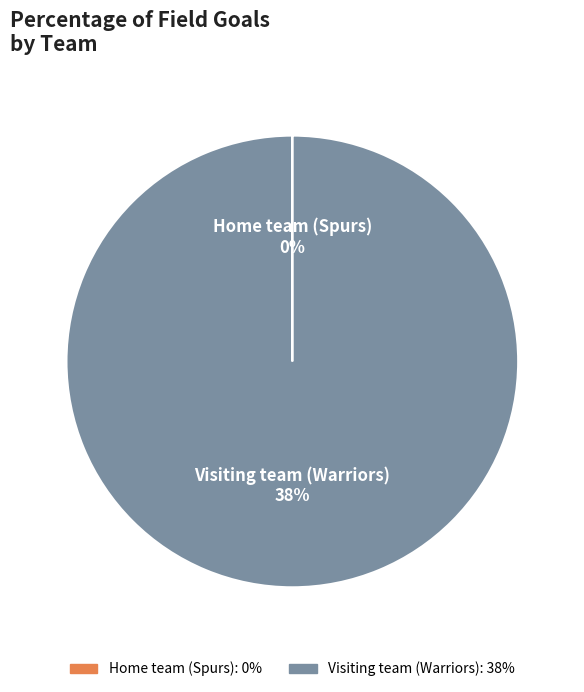

What is the majority slice?

Visiting team (Warriors)